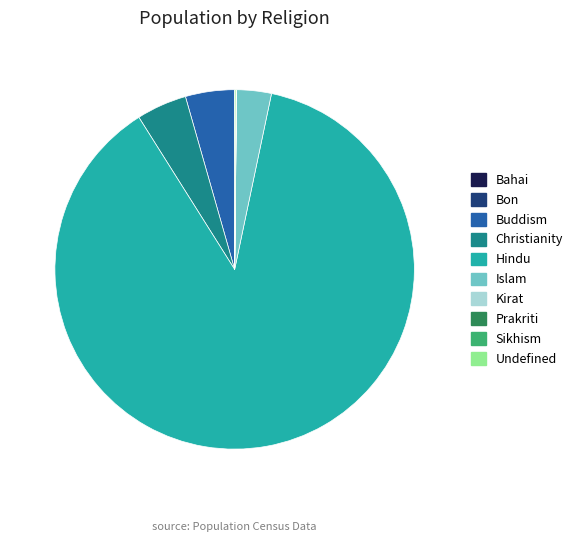

What is the largest slice in the pie chart?

Hindu